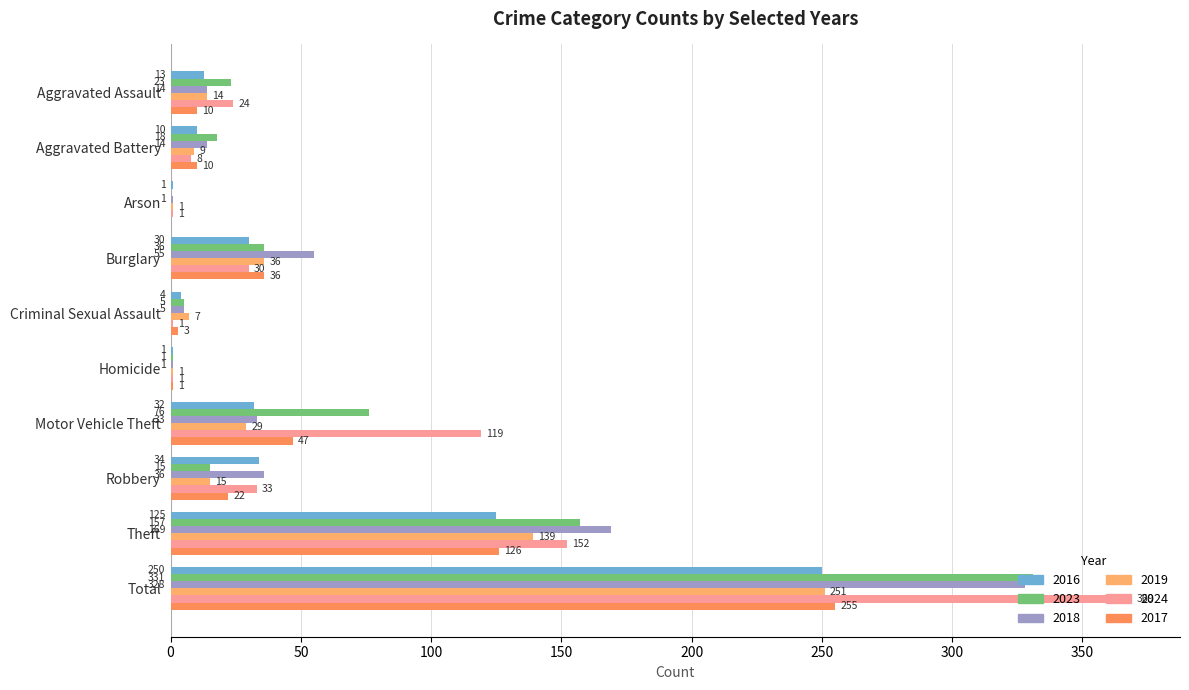

How many categories are shown in the chart?

10